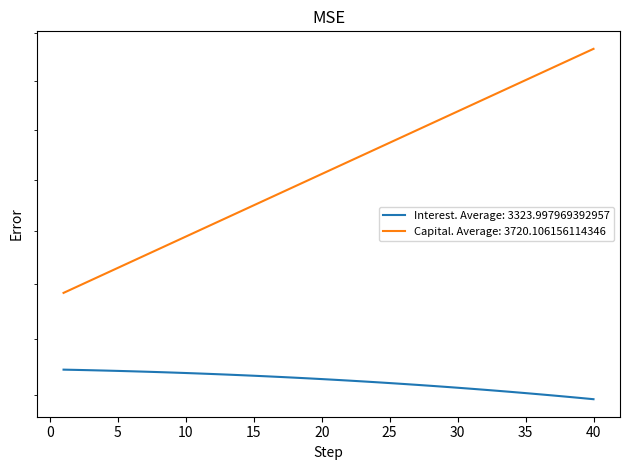

Is it true that capital equals 1517.2 at 20?

False